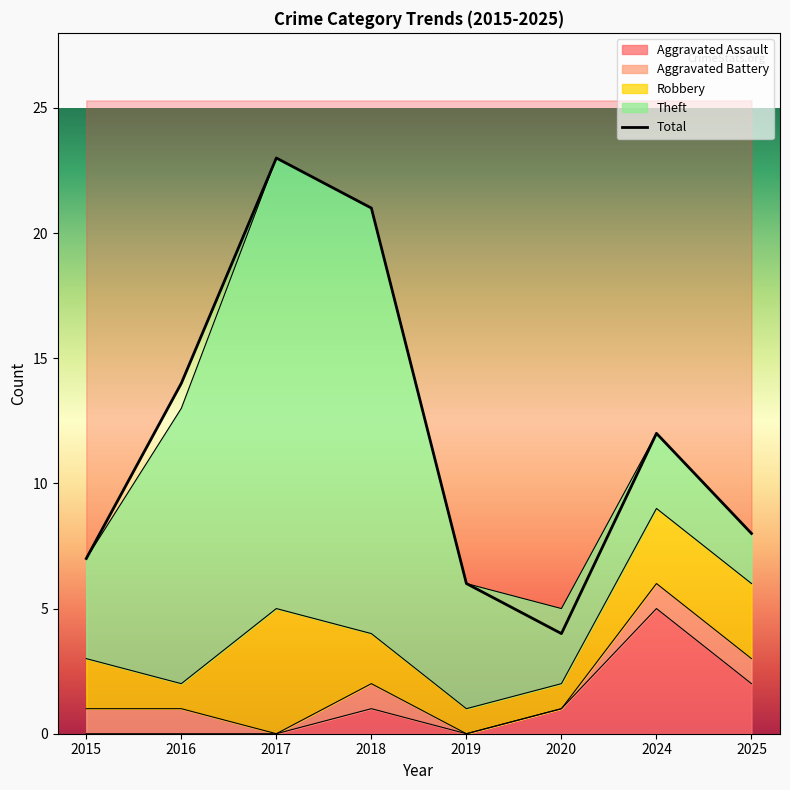

Which category has the lowest value in the Aggravated Assault series?

2015